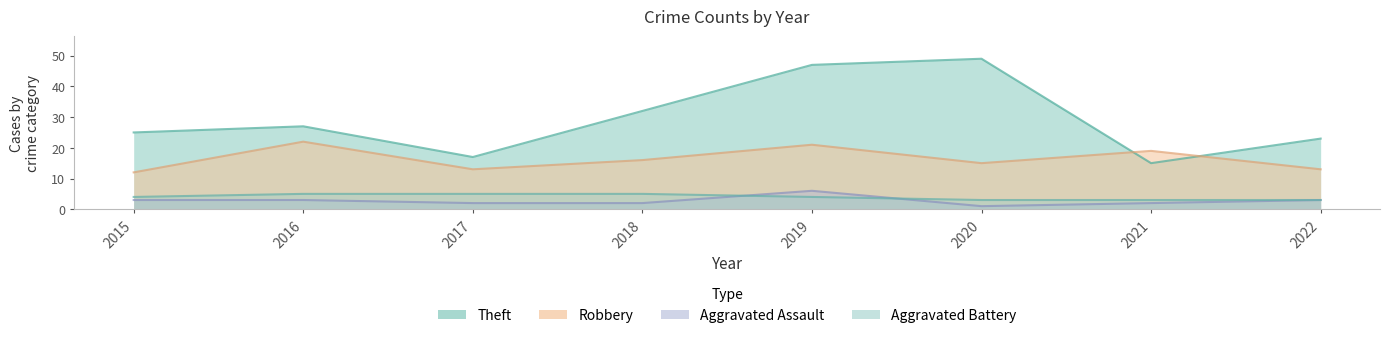

What is the sum of all Theft values?

235